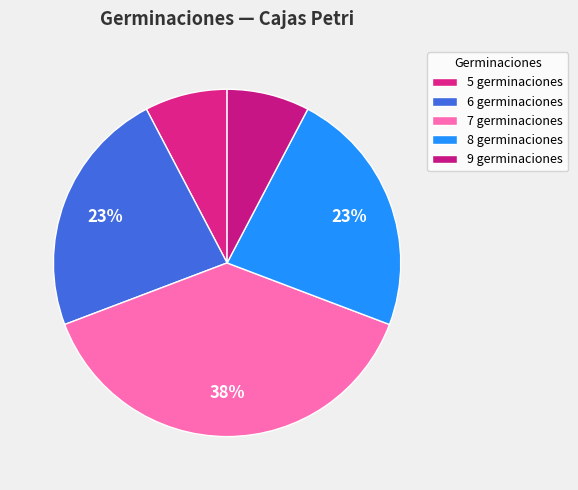

Which slice is the largest?

7